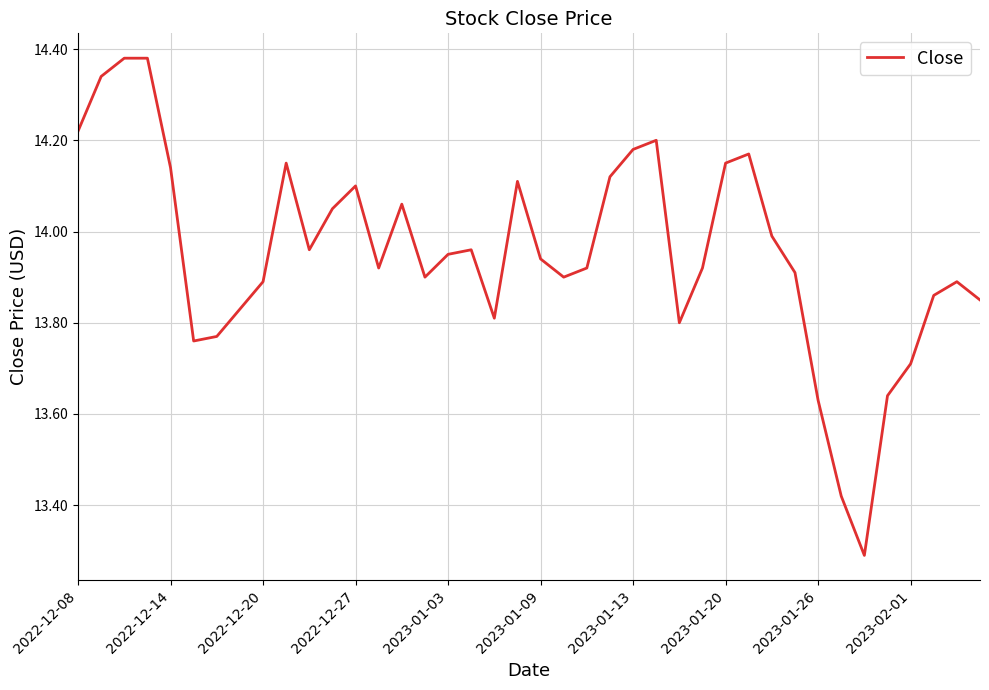

What is the smallest value displayed?

13.3